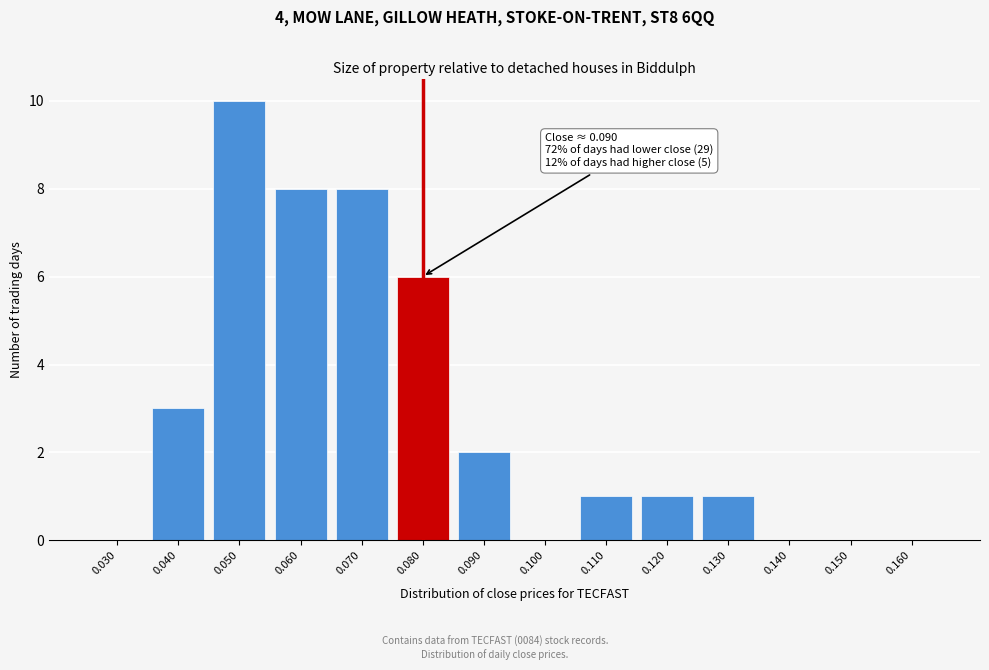

Reading right to left, transcribe all the data shown in this chart.

0.160=0	0.150=0	0.140=0	0.130=1	0.120=1	0.110=1	0.100=0	0.090=2	0.080=6	0.070=8	0.060=8	0.050=10	0.040=3	0.030=0